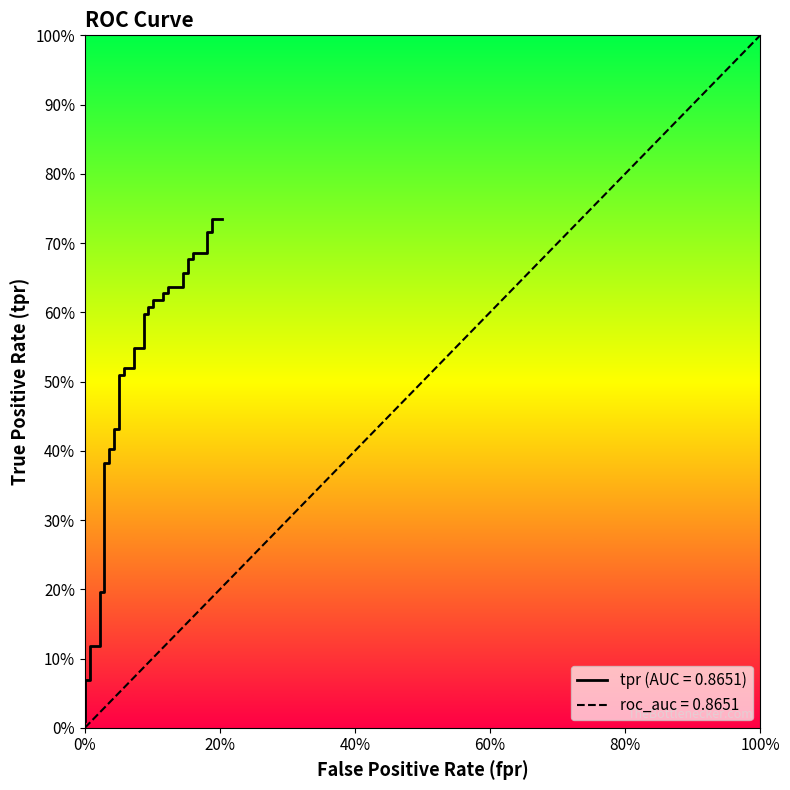

Does the chart display data point markers on the line(s)?

No